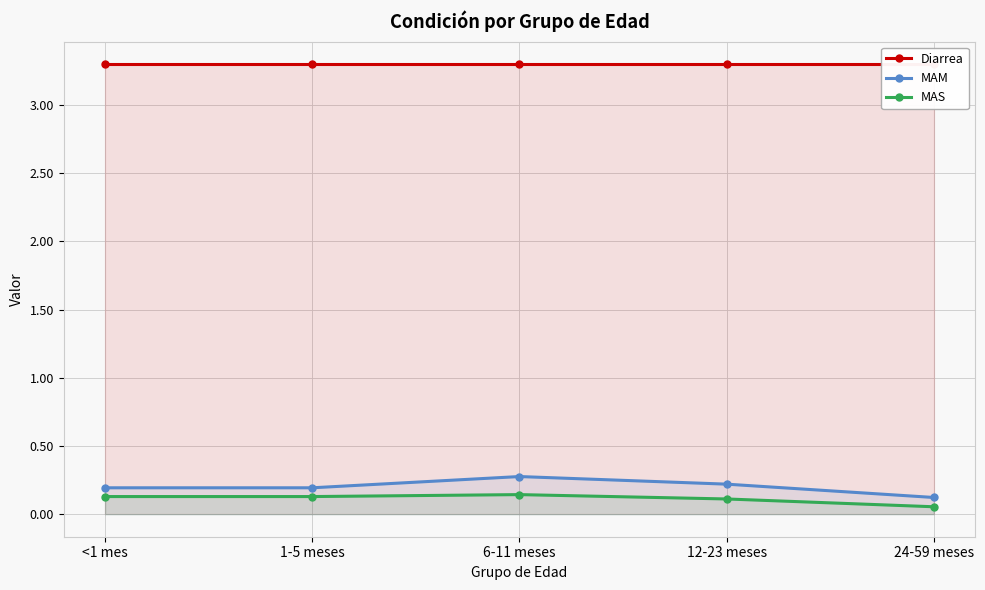

At which category is the sum across all series the highest?

6-11 meses